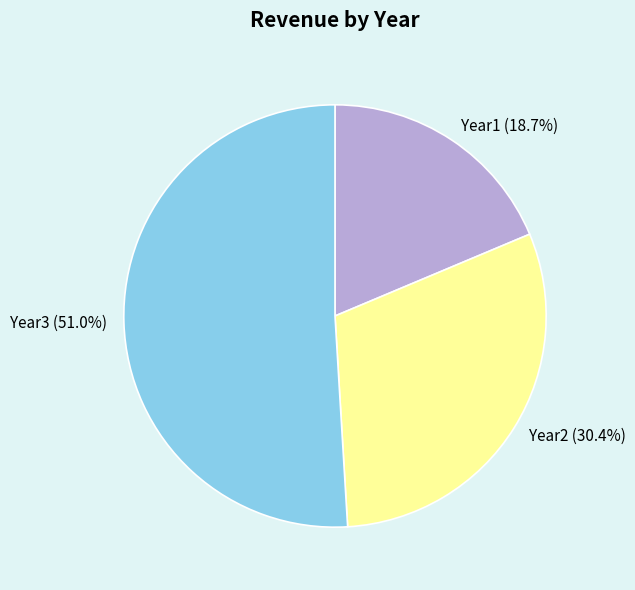

Which category accounts for the majority?

Year3